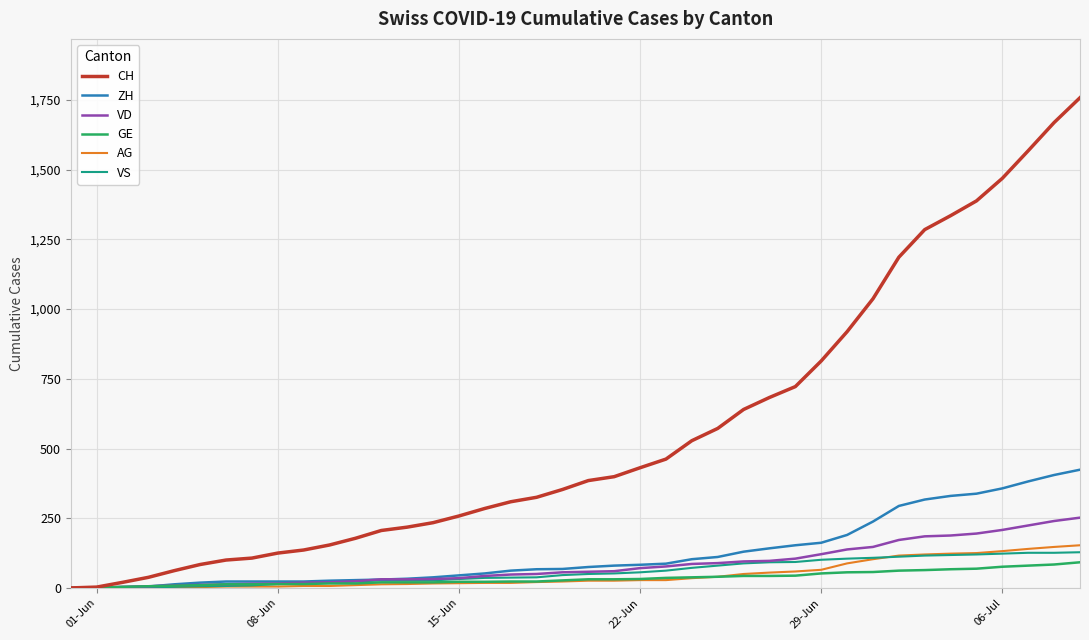

Does the chart display data point markers on the line(s)?

No